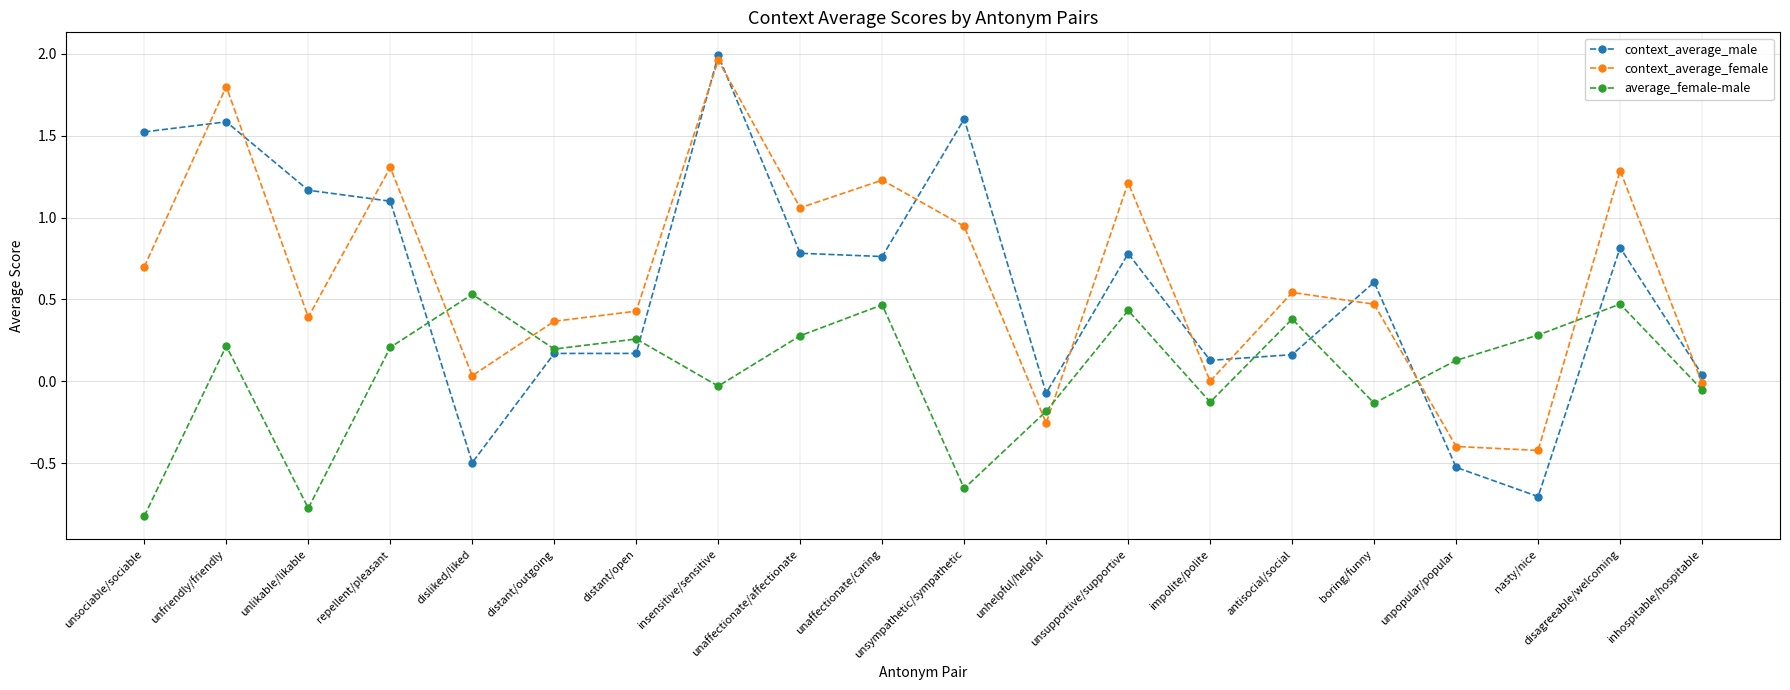

Where is the first local maximum for context_average_female?

unfriendly/friendly